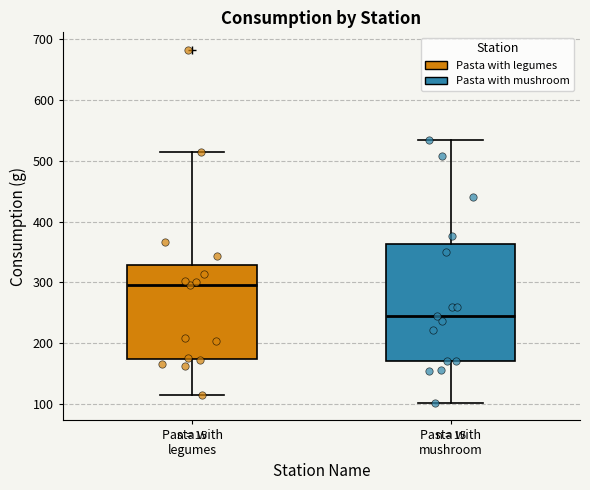

Reading left to right, read every box against the y-axis: the position of its median line, the range the box covers, and the ends of its whiskers. The values are not printed on the chart, so give them approximately, as read against the axis.

Pasta with legumes: median 300, box 170 to 330, whiskers 110 to 510
Pasta with mushroom: median 240, box 170 to 360, whiskers 100 to 530